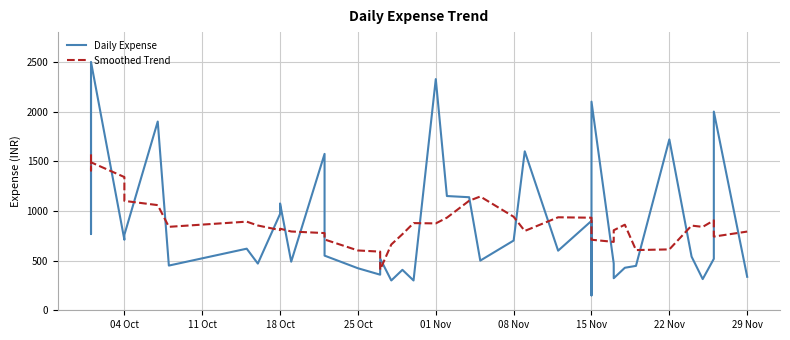

Is this an area chart (filled region under the line)?

No